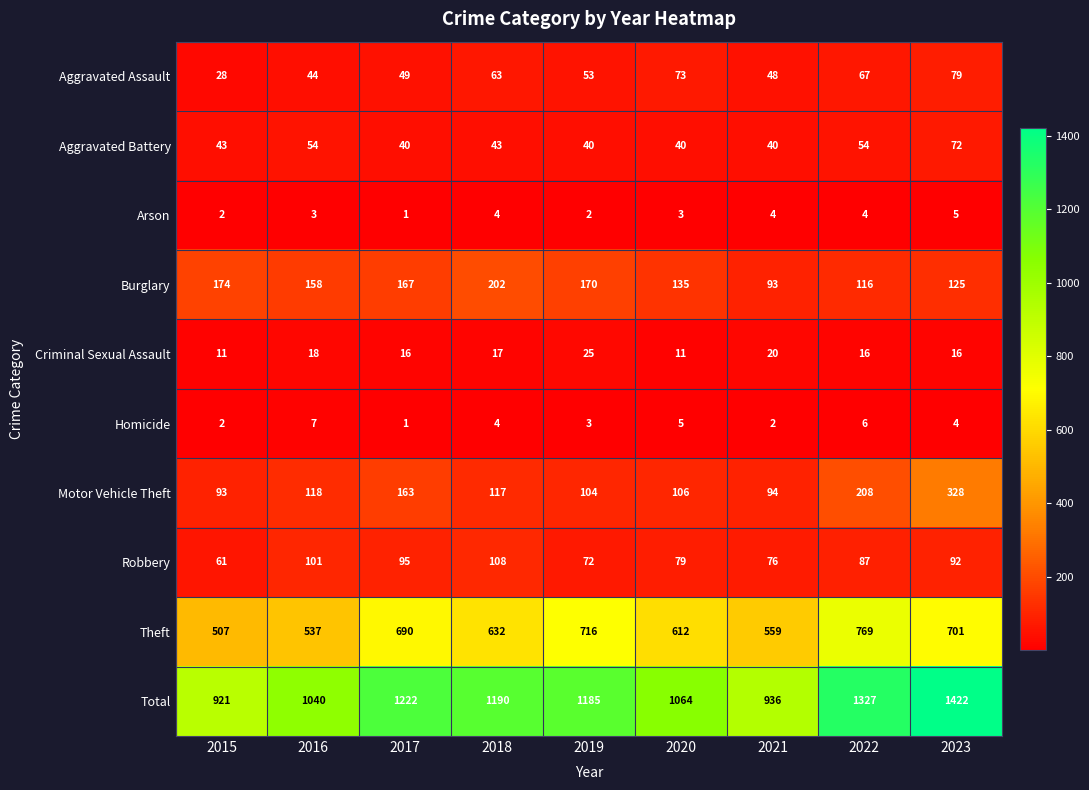

True or false: Homicide has a value of 2 at 2015.

True